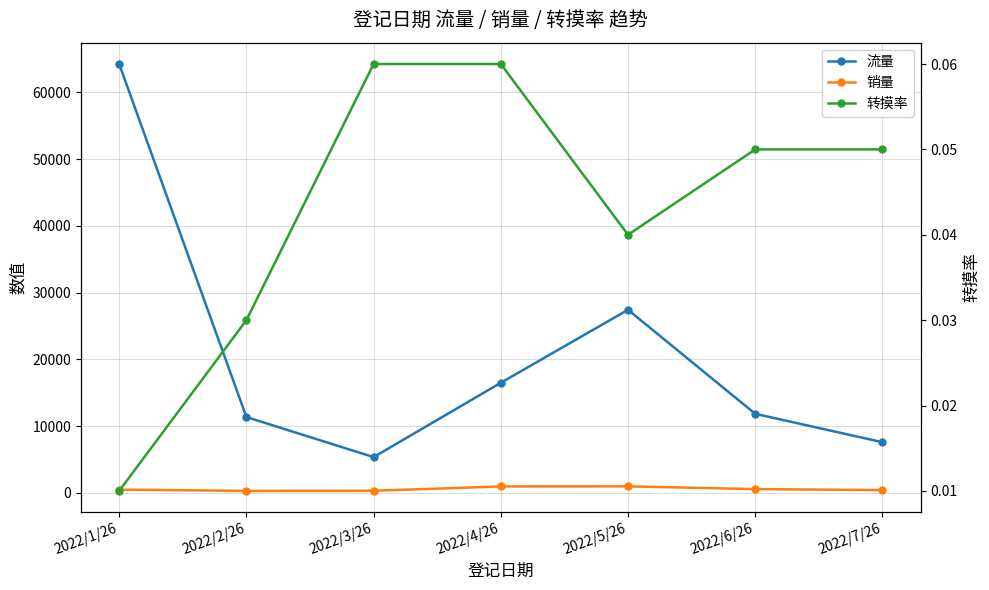

Reading left to right, extract all data points from this chart.

流量: 2022/1/26=64231.0	2022/2/26=11352.0	2022/3/26=5349.0	2022/4/26=16483.0	2022/5/26=27417.0	2022/6/26=11837.0	2022/7/26=7583.0
销量: 2022/1/26=480.0	2022/2/26=288.0	2022/3/26=310.0	2022/4/26=954.0	2022/5/26=970.0	2022/6/26=560.0	2022/7/26=403.0
转摸率: 2022/1/26=0.0	2022/2/26=0.0	2022/3/26=0.1	2022/4/26=0.1	2022/5/26=0.0	2022/6/26=0.1	2022/7/26=0.1